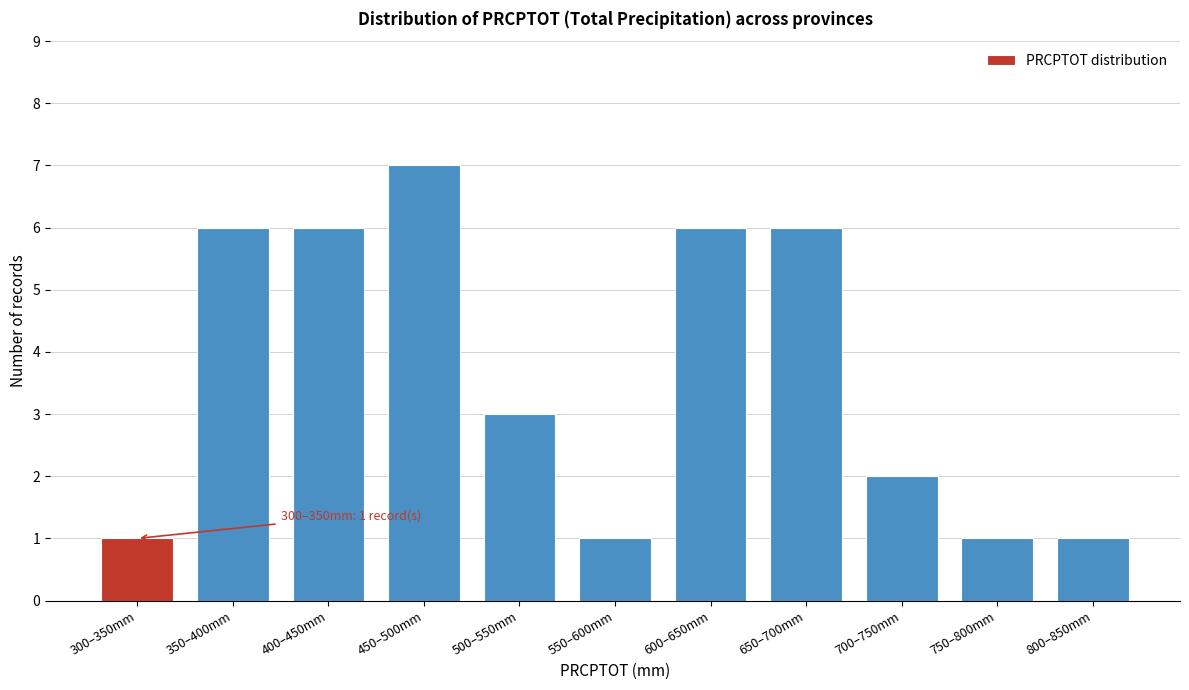

Reading right to left, transcribe all the data shown in this chart.

1	1	2	6	6	1	3	7	6	6	1